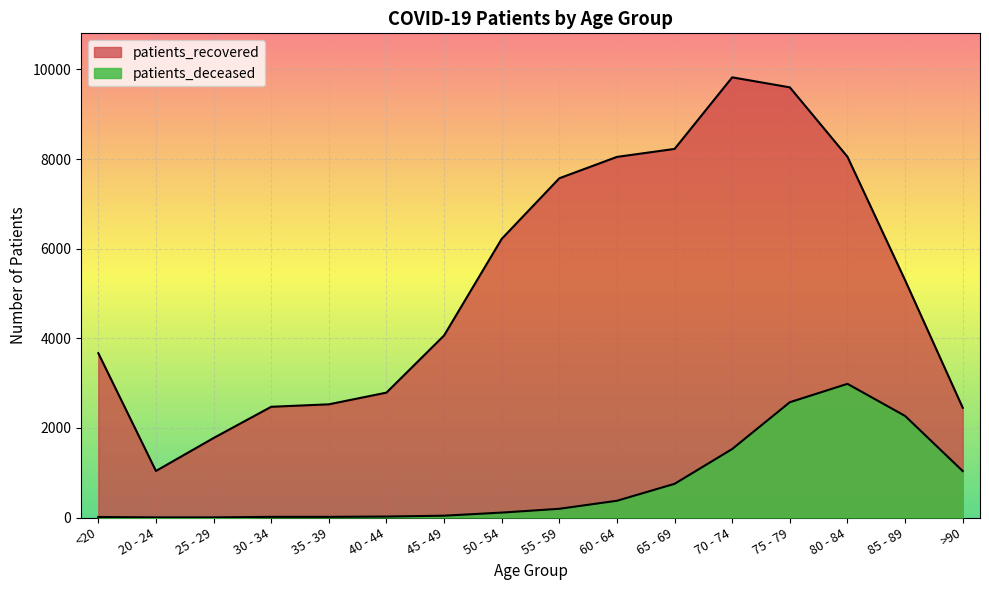

Reading left to right, extract all data points from this chart.

patients_deceased: <20=12	20 - 24=3	25 - 29=3	30 - 34=15	35 - 39=15	40 - 44=22	45 - 49=41	50 - 54=110	55 - 59=195	60 - 64=374	65 - 69=752	70 - 74=1529	75 - 79=2573	80 - 84=2983	85 - 89=2267	>90=1037
patients_recovered: <20=3667	20 - 24=1039	25 - 29=1774	30 - 34=2471	35 - 39=2526	40 - 44=2787	45 - 49=4062	50 - 54=6218	55 - 59=7570	60 - 64=8047	65 - 69=8225	70 - 74=9822	75 - 79=9599	80 - 84=8050	85 - 89=5296	>90=2450